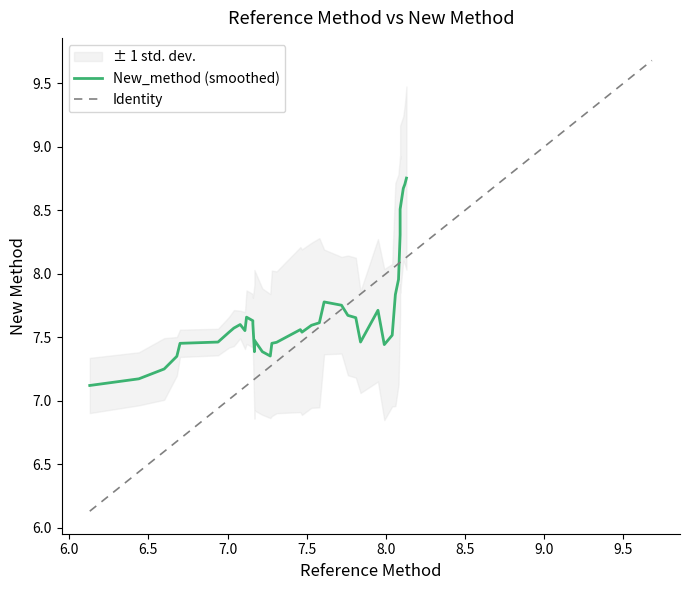

Which series changed the most between 16 and 32?

New_method